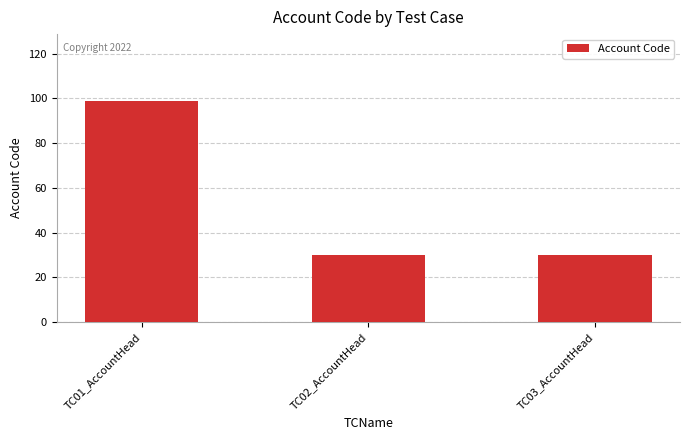

What is the value of the 2nd bar from the left?

30